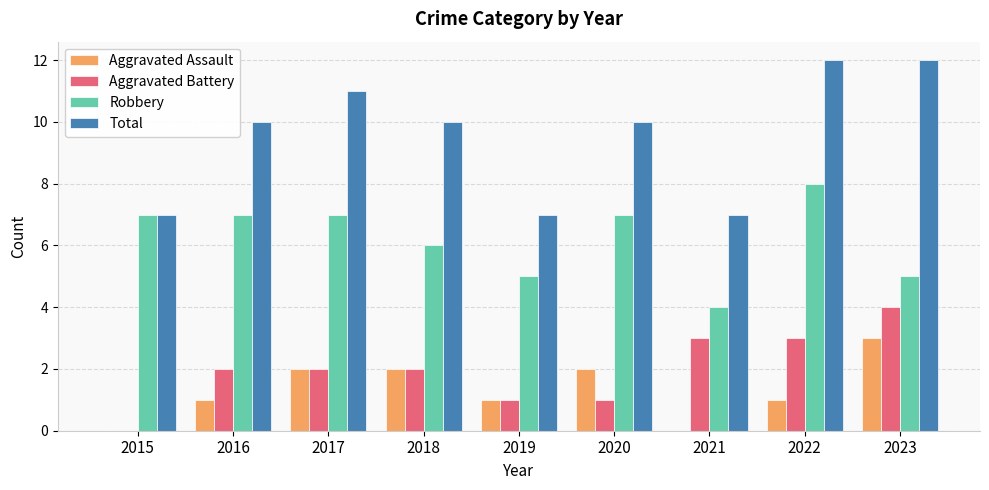

Between 2019 and 2023, which series saw the biggest shift?

Total